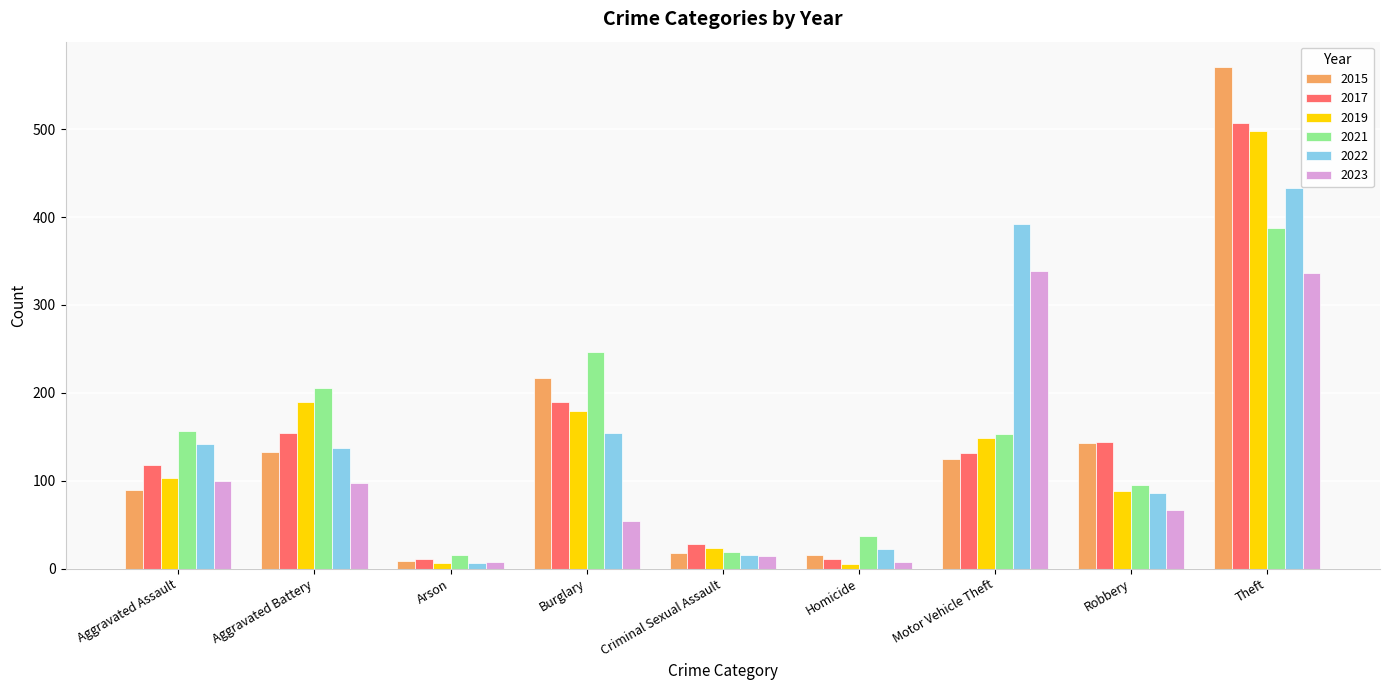

What is the total value across all series at Robbery?

623